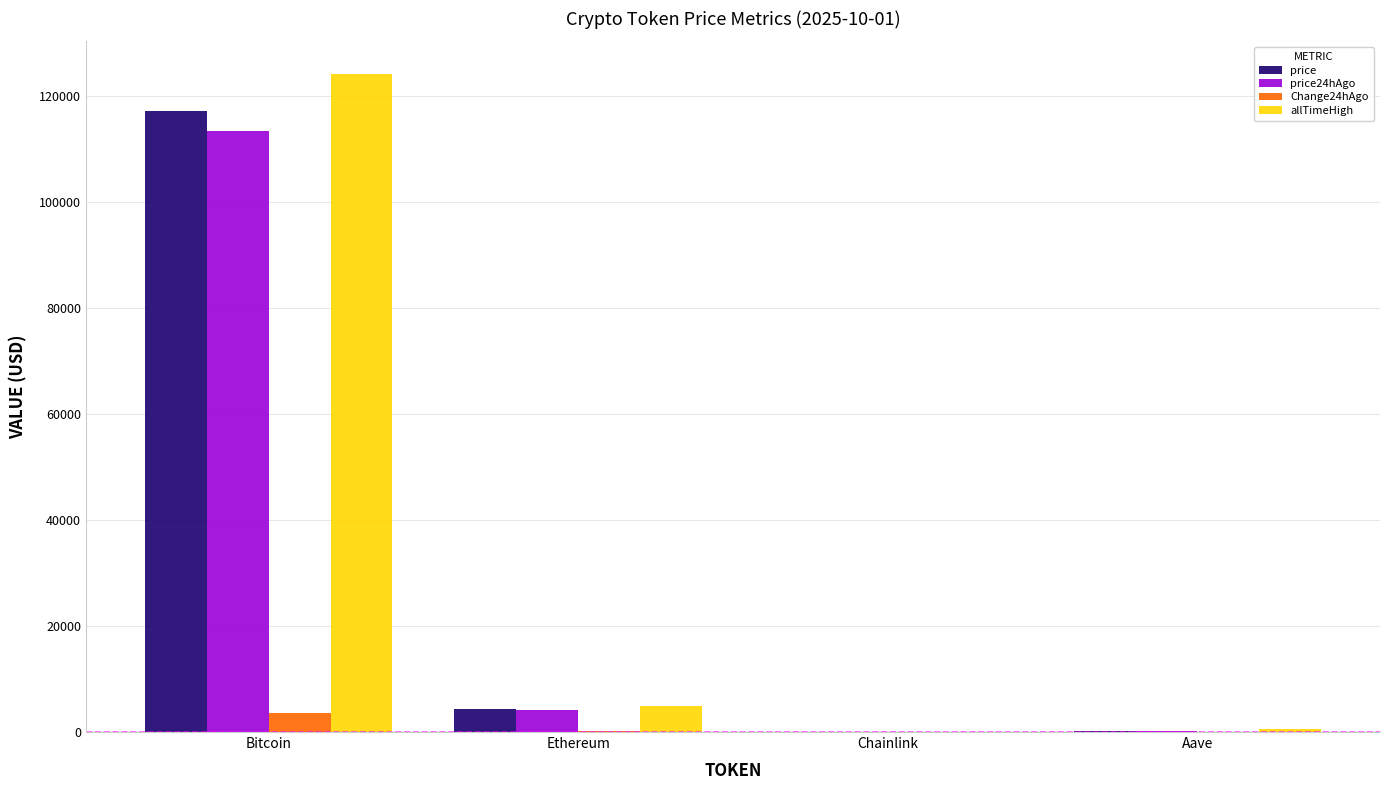

At which label does allTimeHigh reach its peak?

Bitcoin